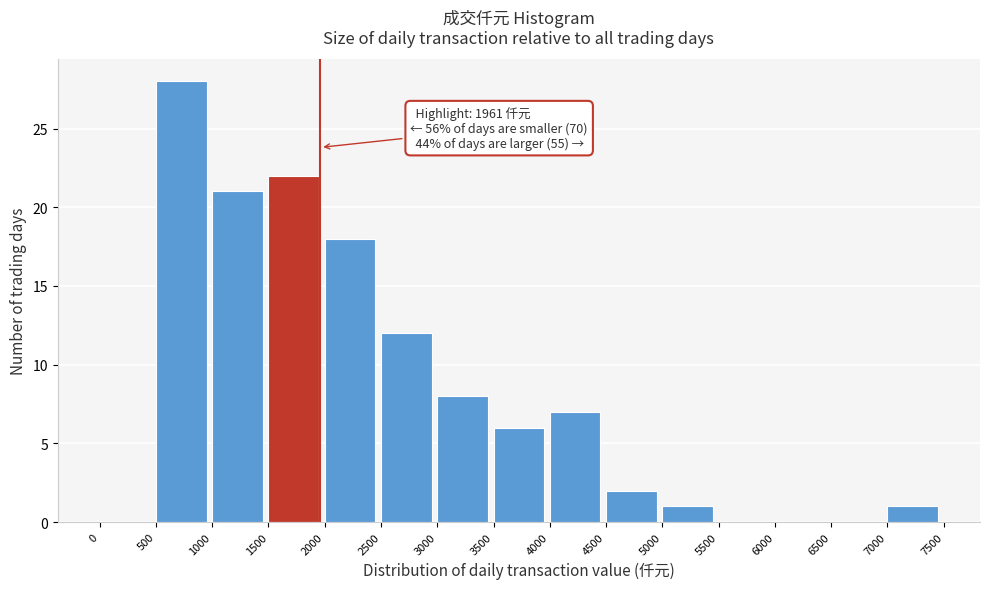

Over which range of the x-axis is the bar tallest?

500 to 1000